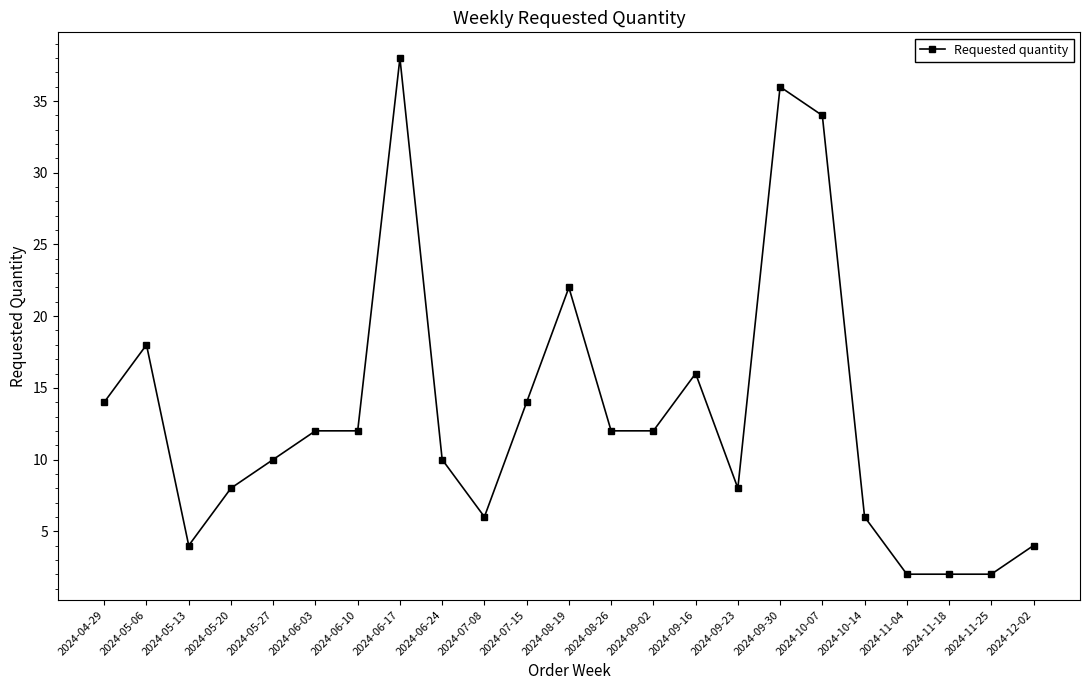

What is the sum of the values at 2024-09-02 and 2024-05-27?

22